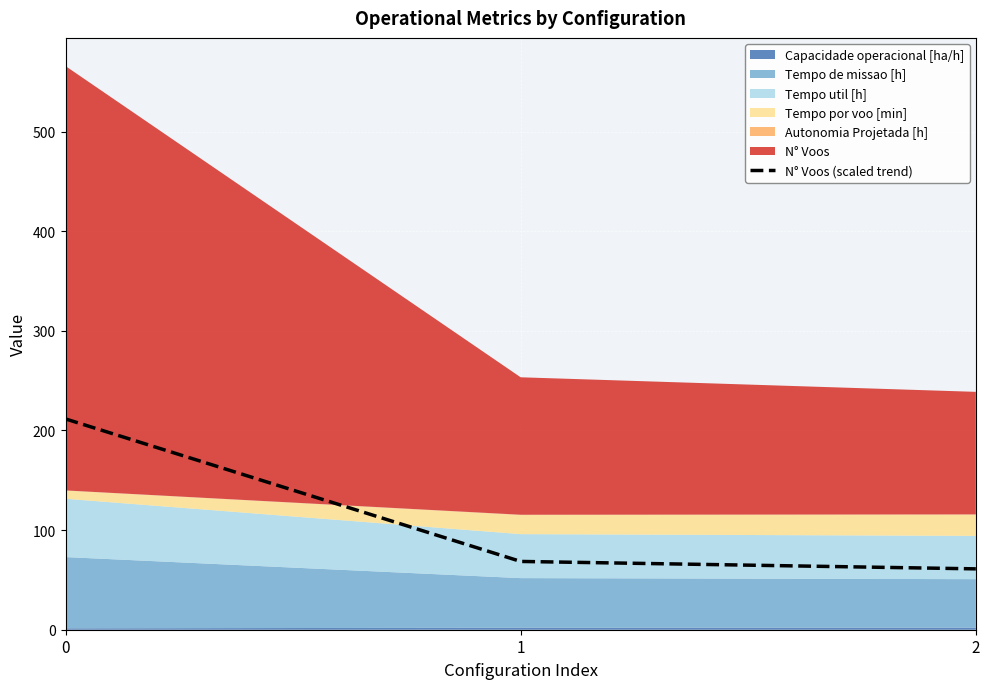

What is the minimum value shown in the chart?

61.1